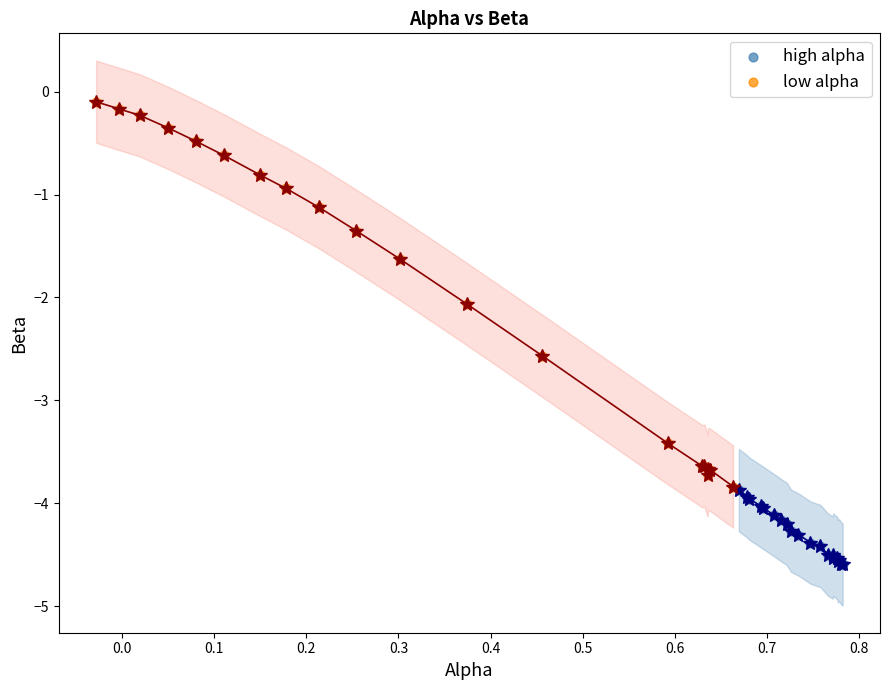

Which series contains the lowest Y value?

high alpha